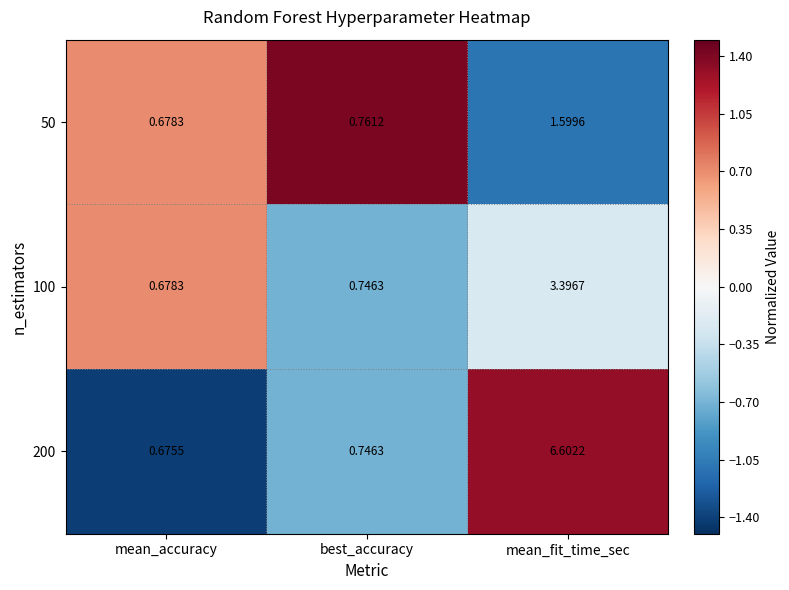

Is the value of 100 at best_accuracy greater than the value of 50 at mean_accuracy?

Yes